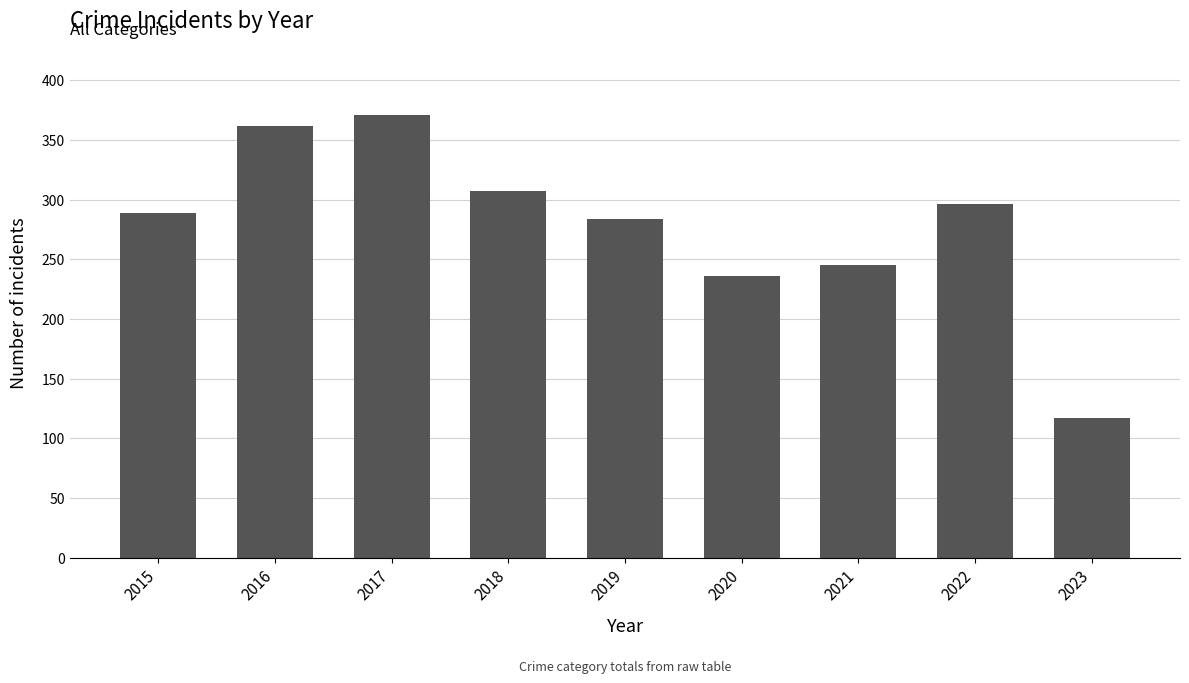

Reading left to right, what are all the values shown in this chart?

289	362	371	307	284	236	245	296	117